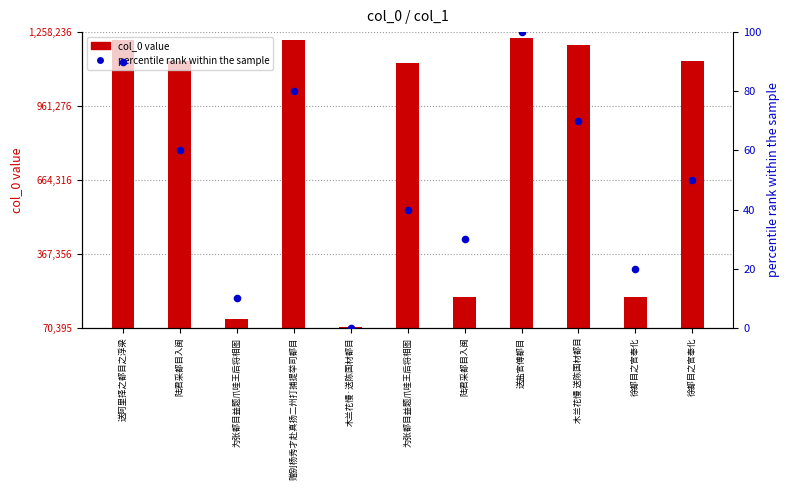

Is the value of percentile rank at 赠别杨秀才赴真扬二州打捕提举司都目 greater than the value of col_0 value at 为张都目益题爪哇王后将相图?

No